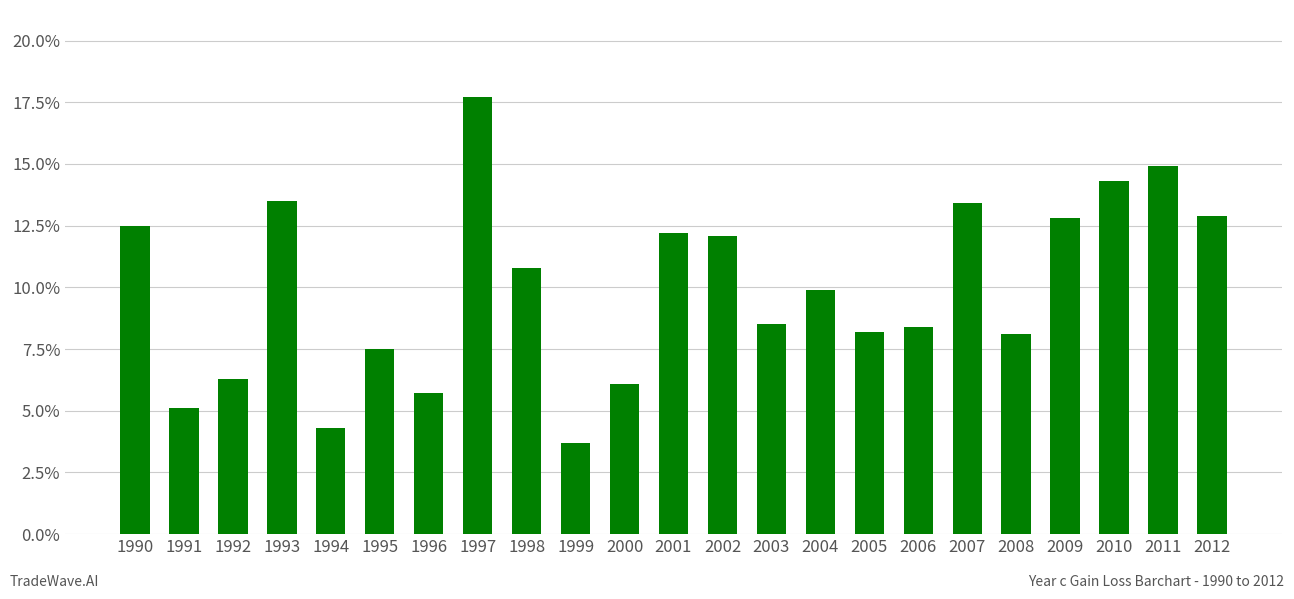

Does the chart contain any negative values?

No